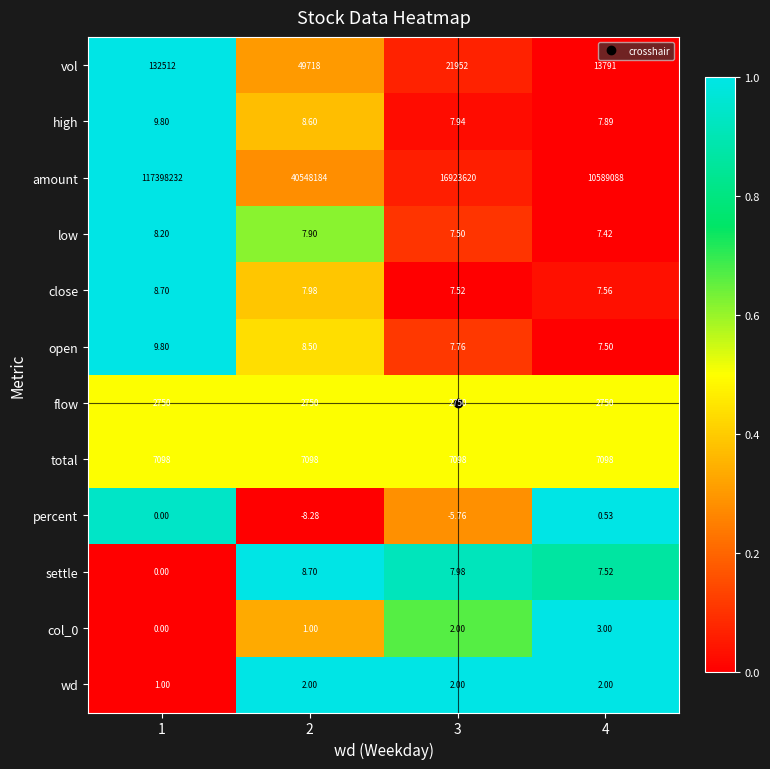

Which series changed the most between 1 and 3?

amount